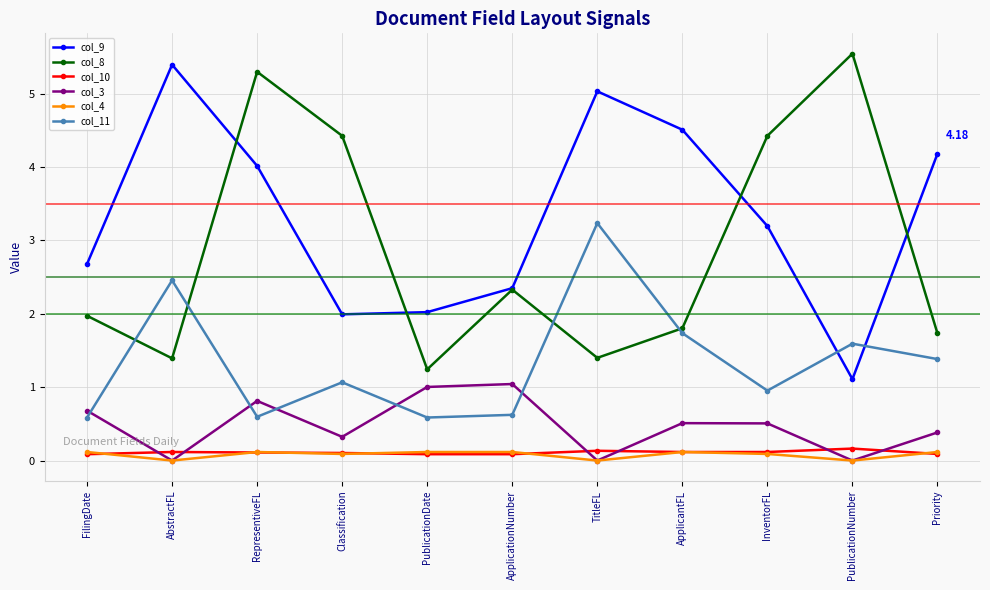

What is the sum of all col_8 values?

31.6